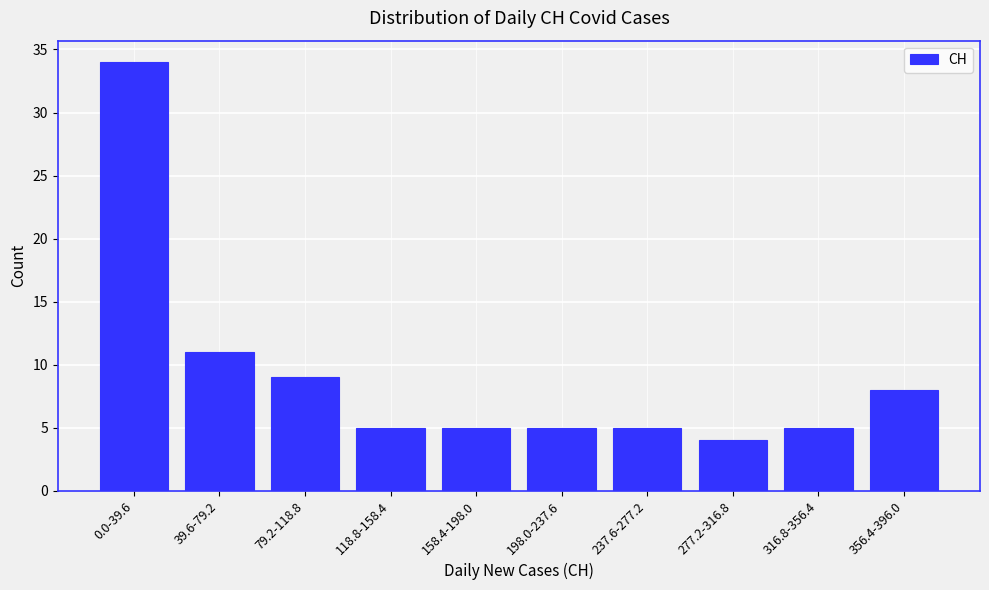

Reading left to right, extract all data points from this chart.

34	11	9	5	5	5	5	4	5	8